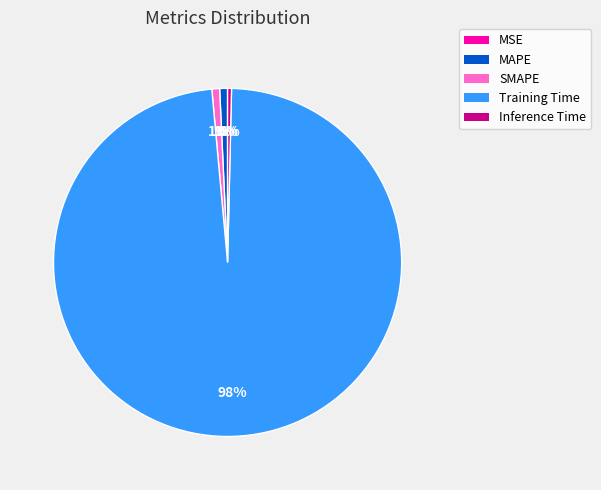

Do Inference Time and MAPE together represent more than half of the pie?

No